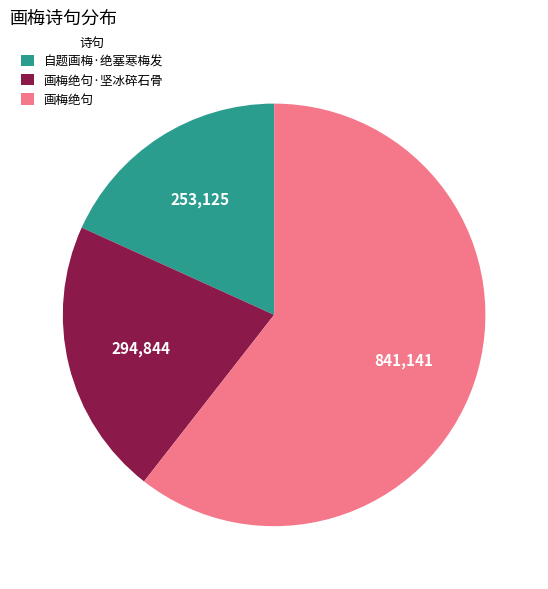

Which slice is the largest?

画梅绝句